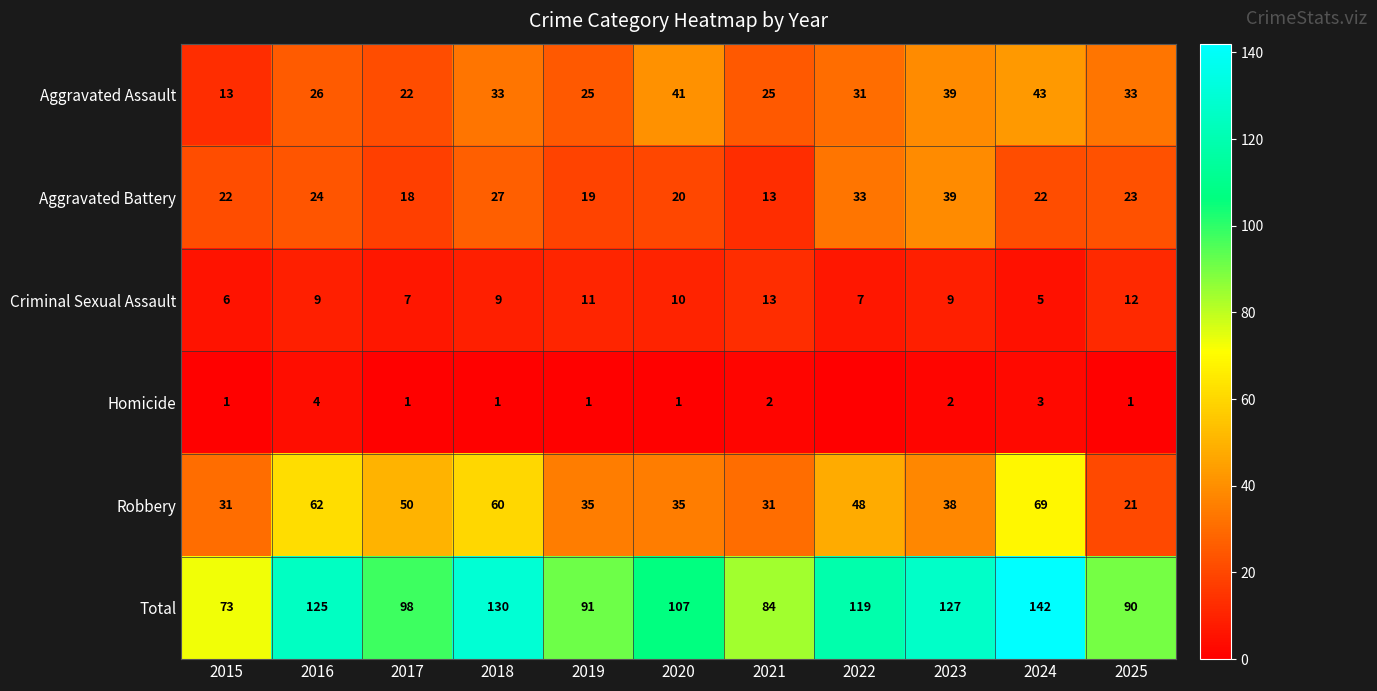

Is the value of Robbery at 2015 greater than the value of Aggravated Assault at 2025?

No